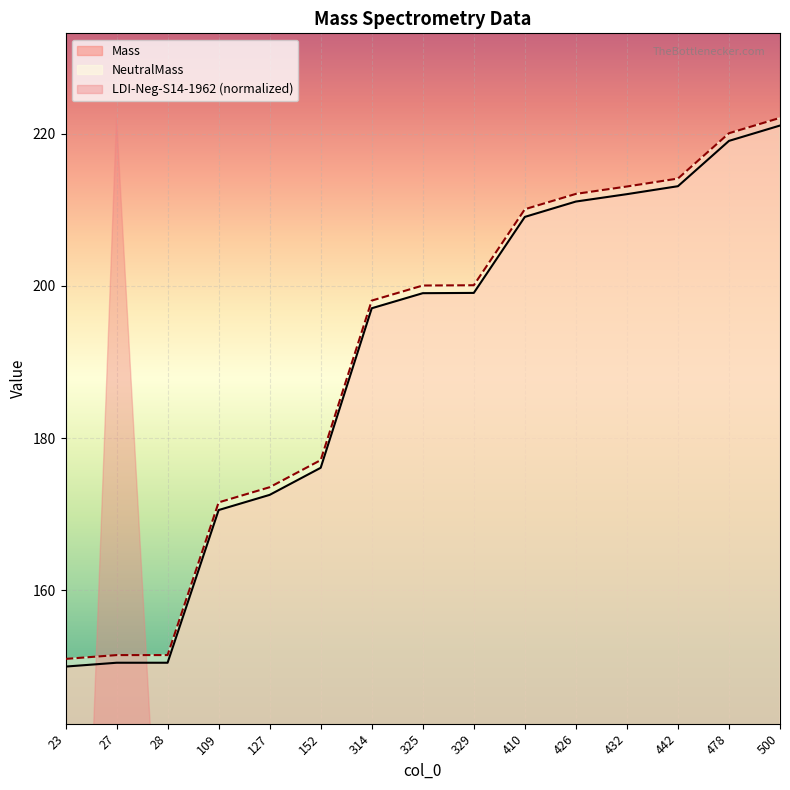

The value of NeutralMass at 329 is 77.0. True or false?

False